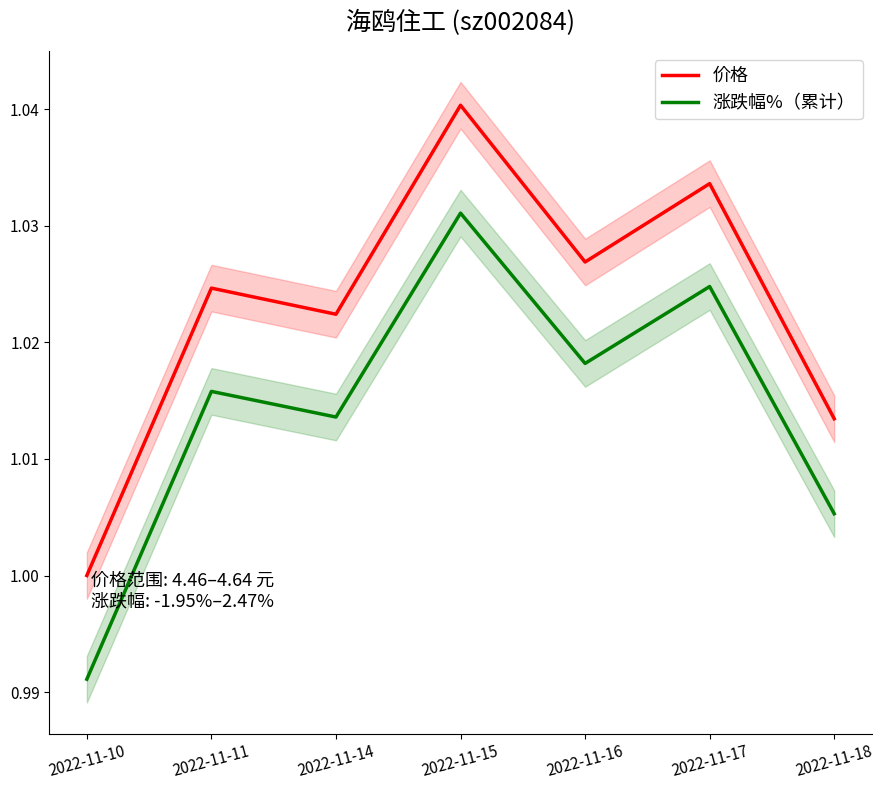

Is the value of 涨跌幅%（累计） at 2022-11-15 greater than the value of 价格 at 2022-11-14?

Yes